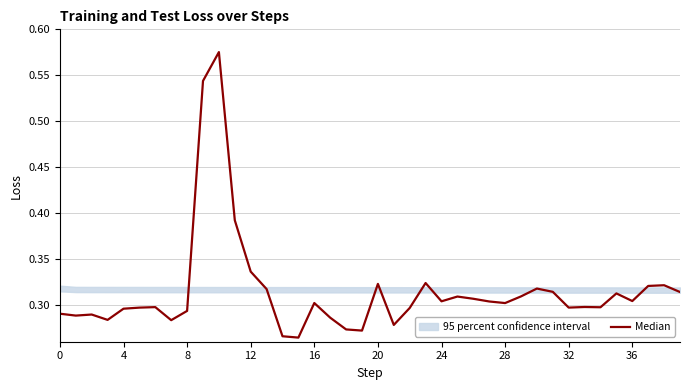

What is the greatest value displayed?

0.6